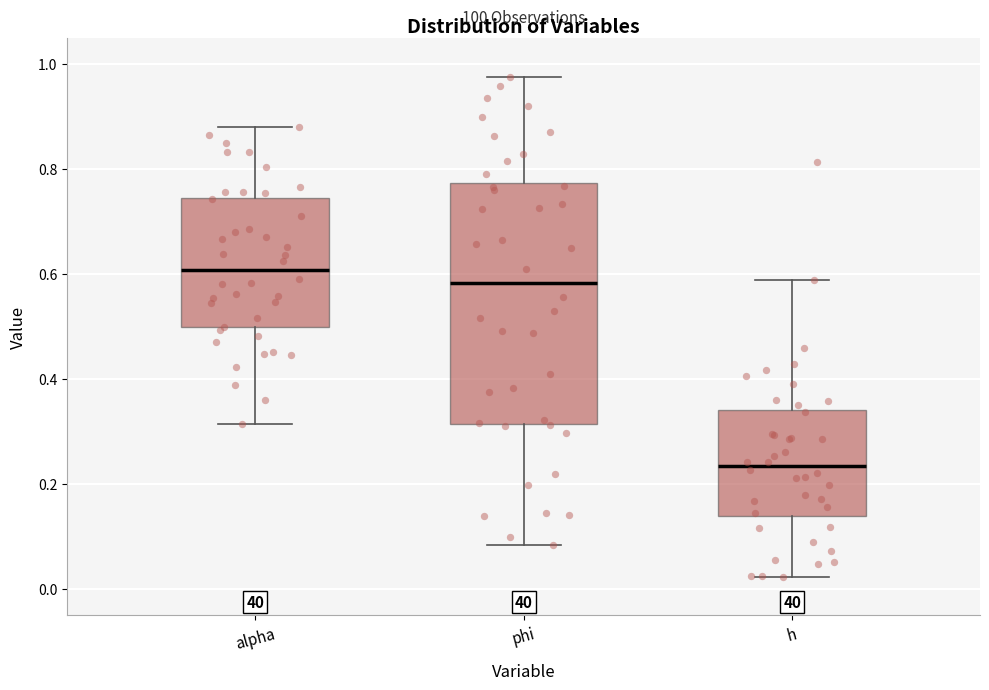

Where is the lower edge of the box for alpha on the y-axis? The values are not printed on the chart, so give them approximately, as read against the axis.

0.50